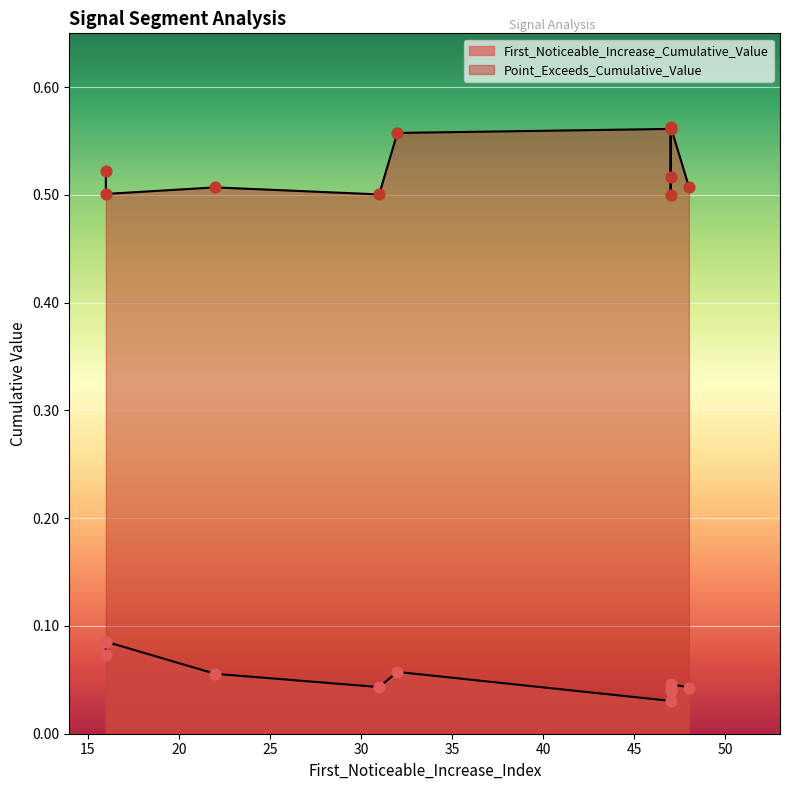

What is the total value across all series at 47?

0.6